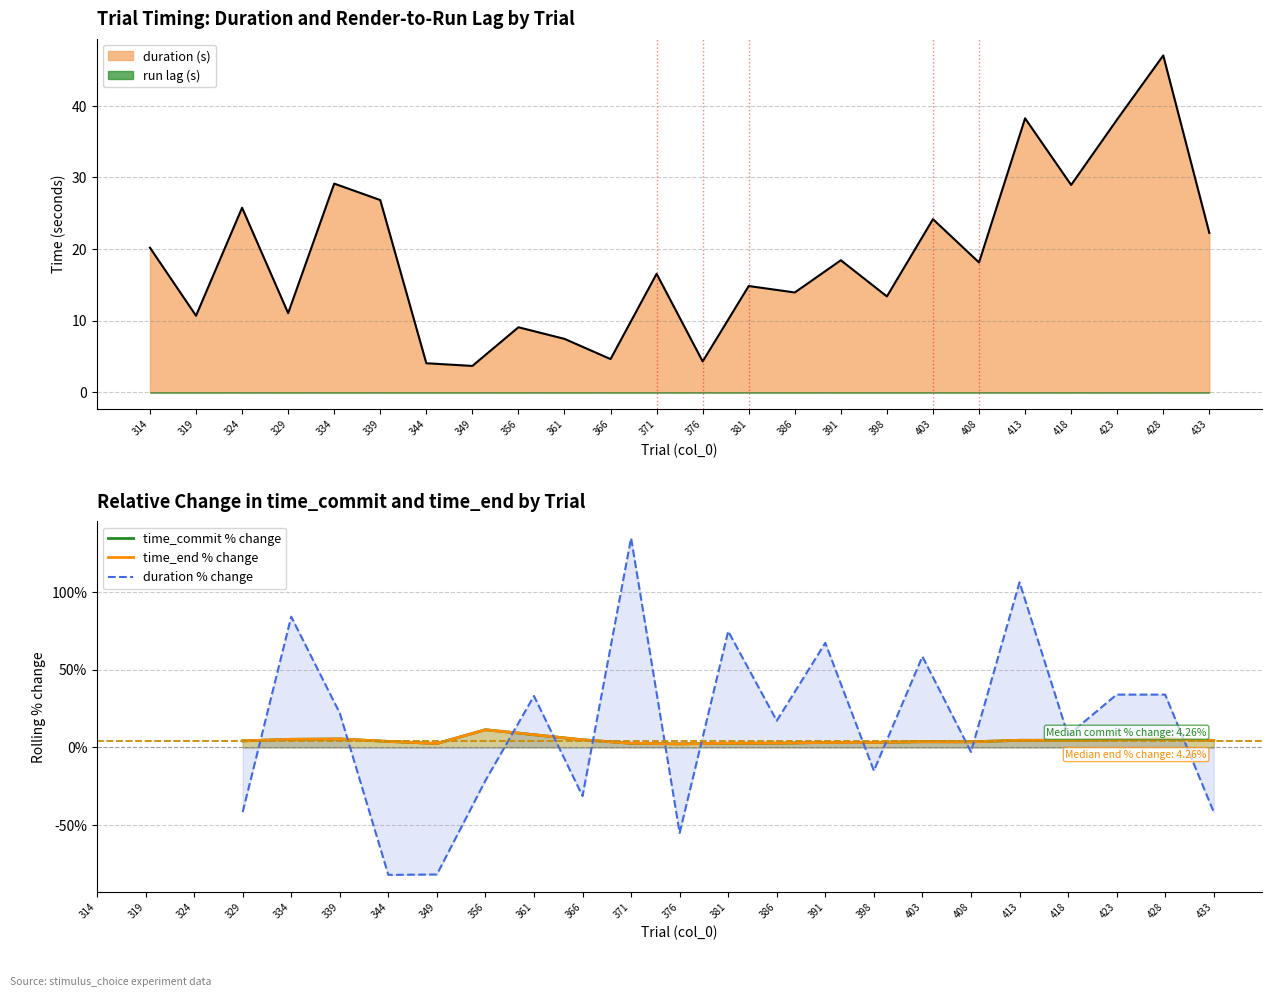

The duration % change series shows 67.2 at 391. True or false?

True